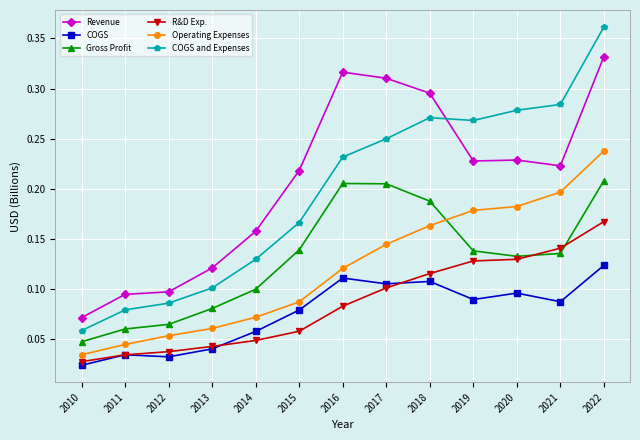

Which series has the largest range (max minus min)?

COGS and Expenses